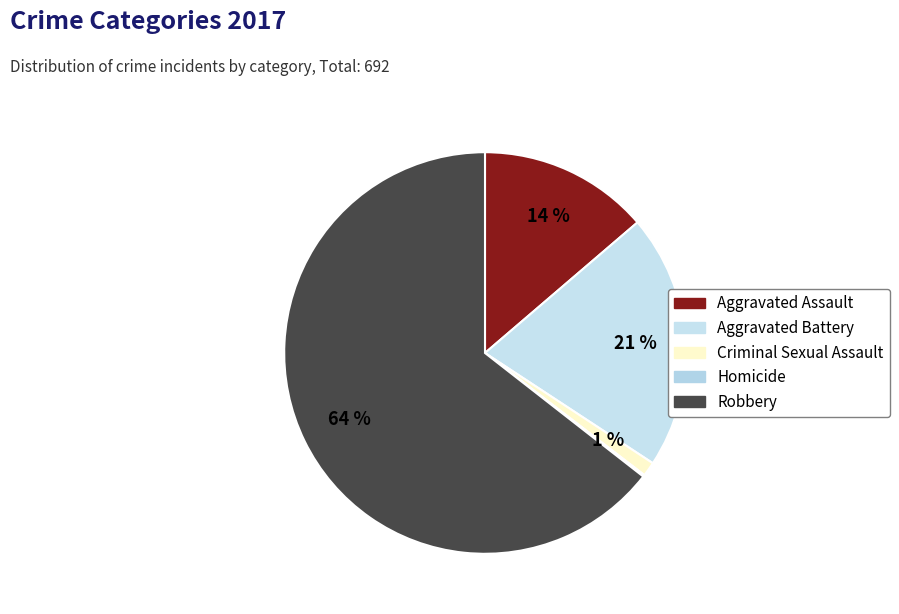

Count the number of slices in the pie.

5